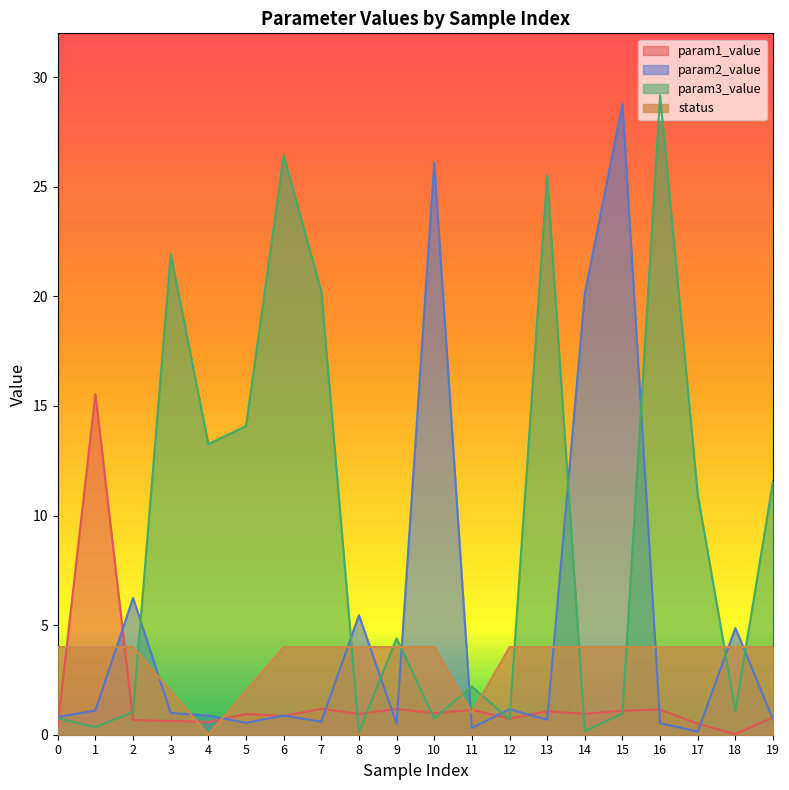

What is the total value across all series at 2?

11.9